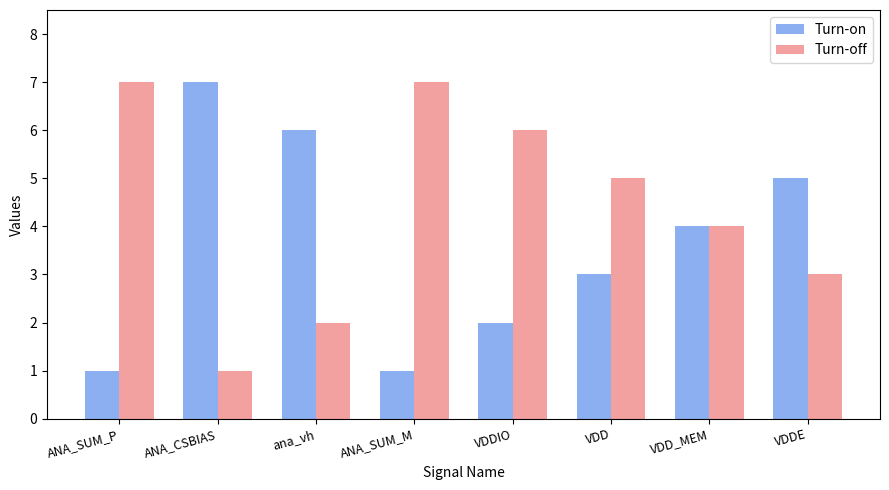

Where does the Turn-off series first go above 5?

ANA_SUM_P